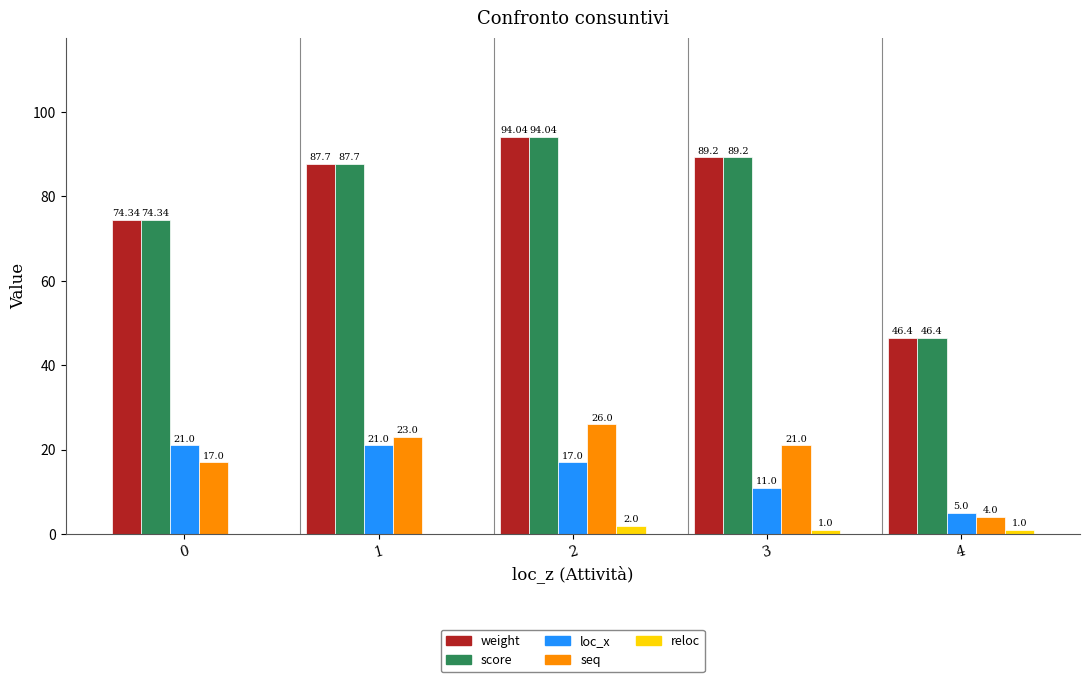

Count the loc_x values in the range 11 to 21.

4